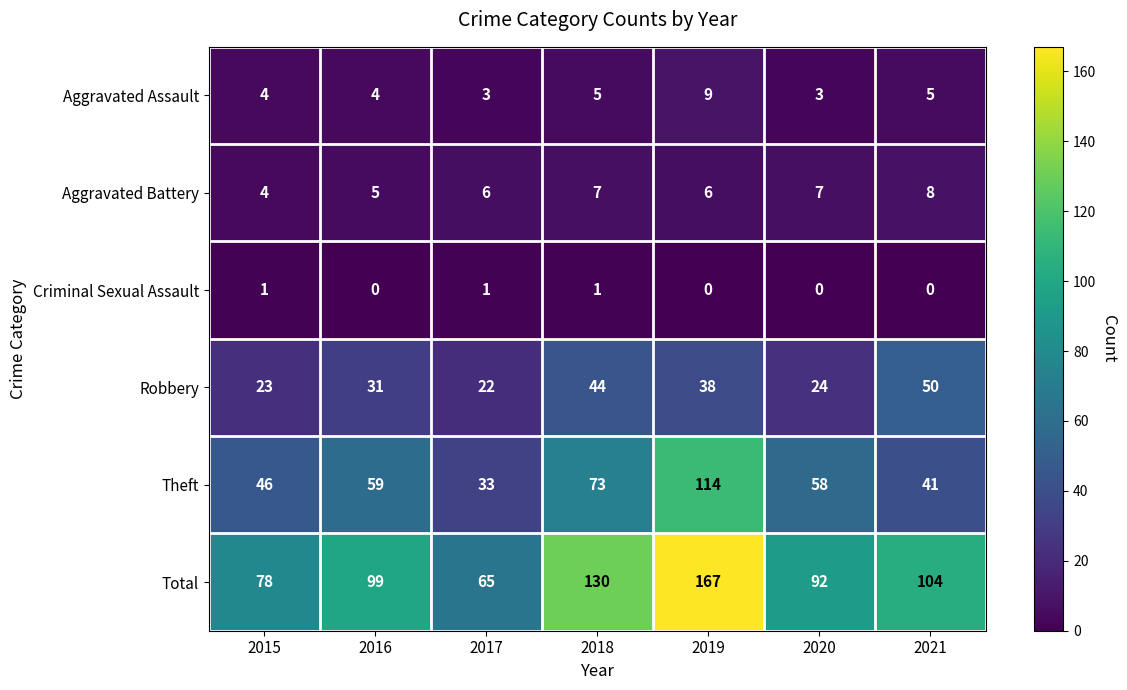

The Aggravated Battery series shows 7 at 2020. True or false?

True